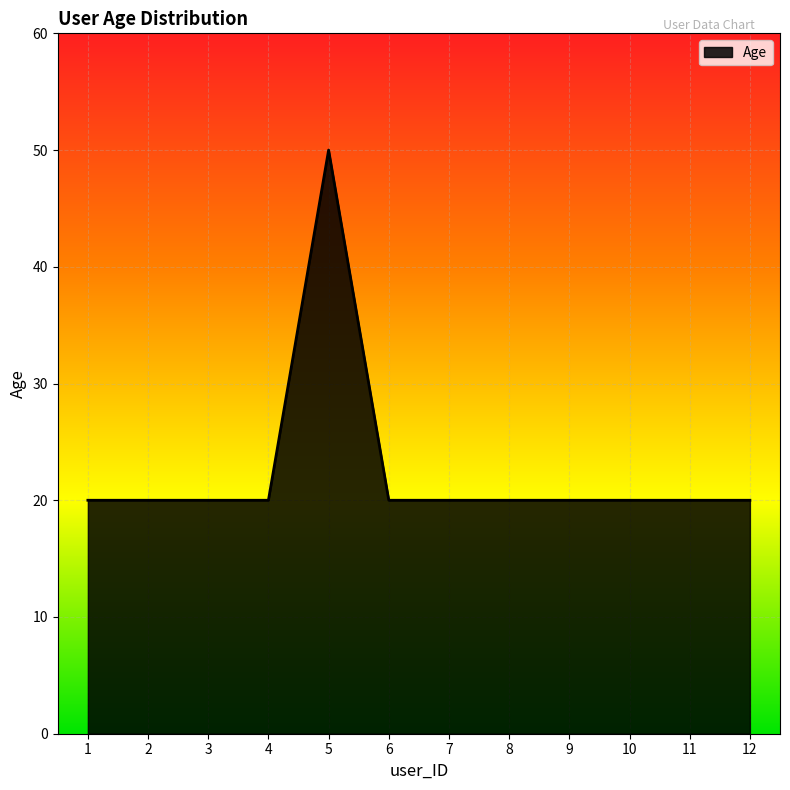

At which category does the chart reach its peak across all series?

5